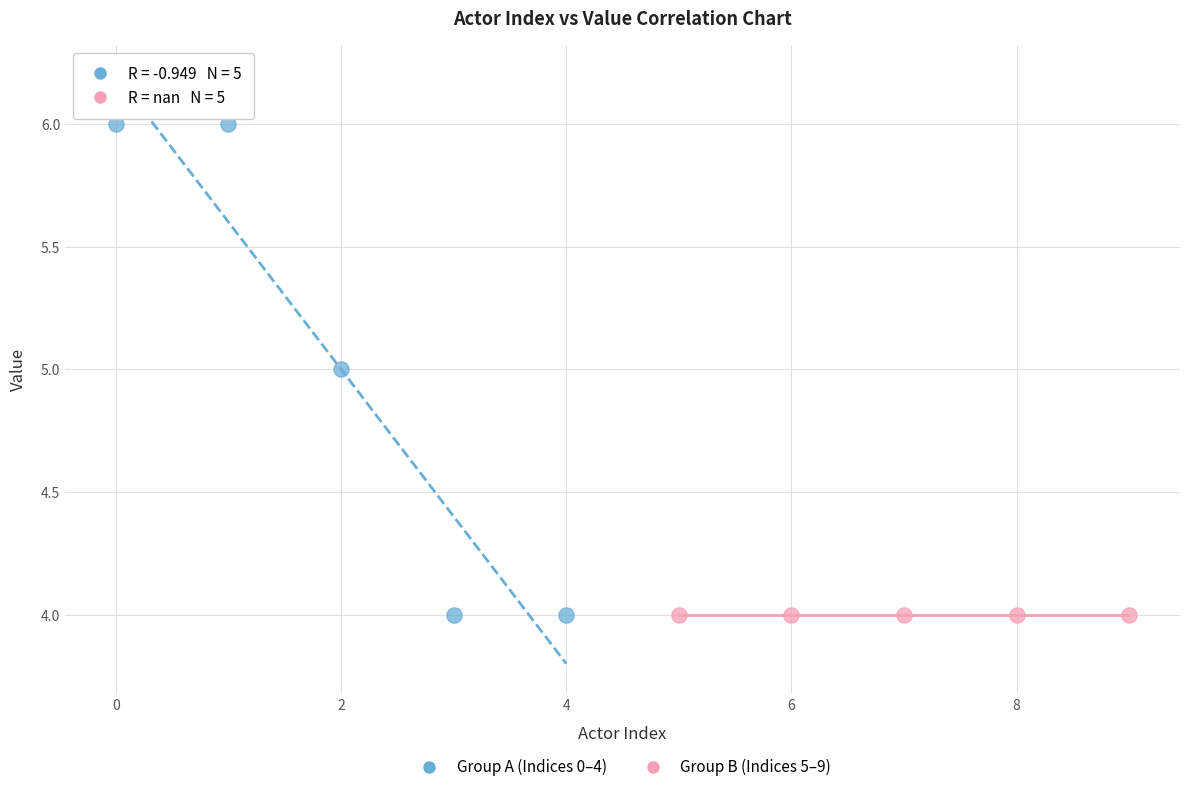

Which series reaches the maximum Y coordinate?

Group A (Indices 0–4)